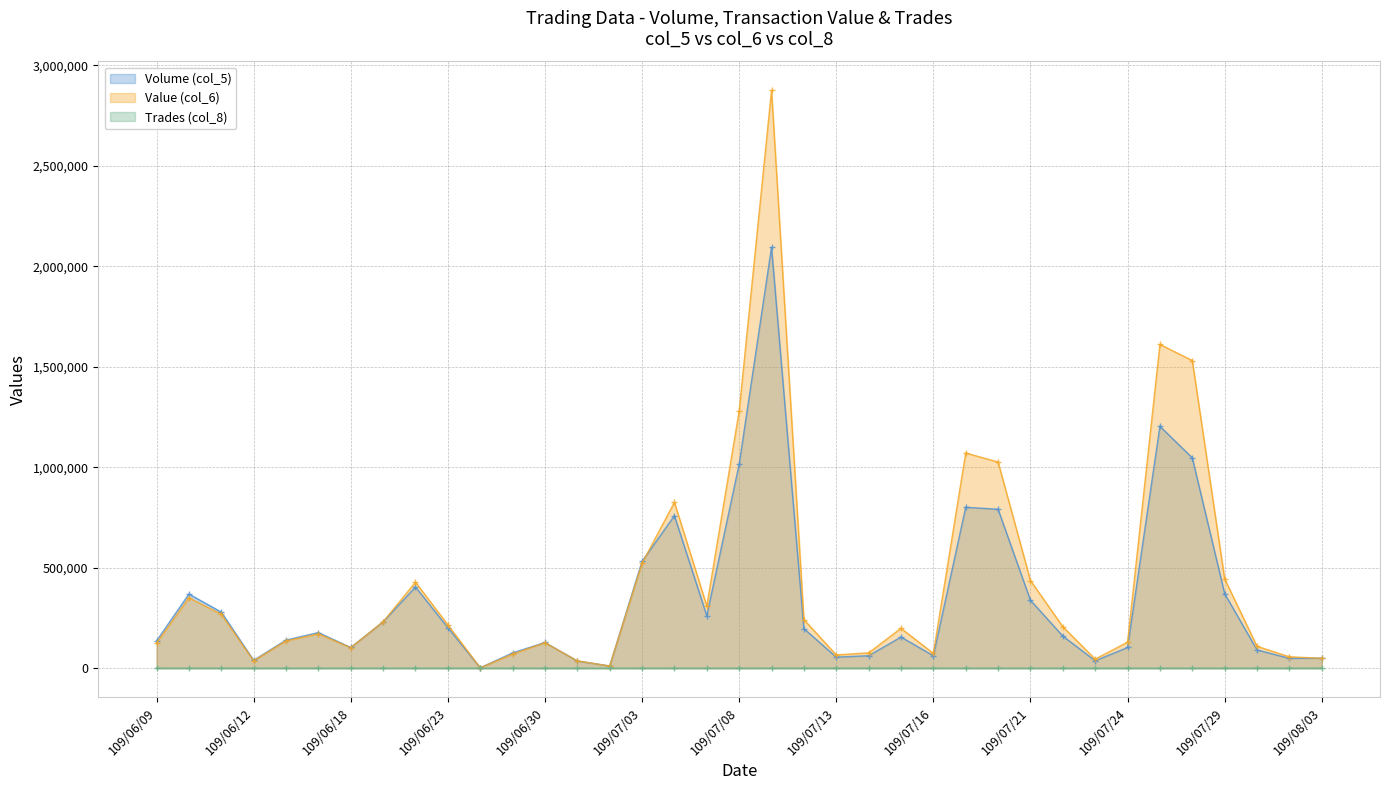

Where is the first local maximum for Value (col_6)?

109/06/10